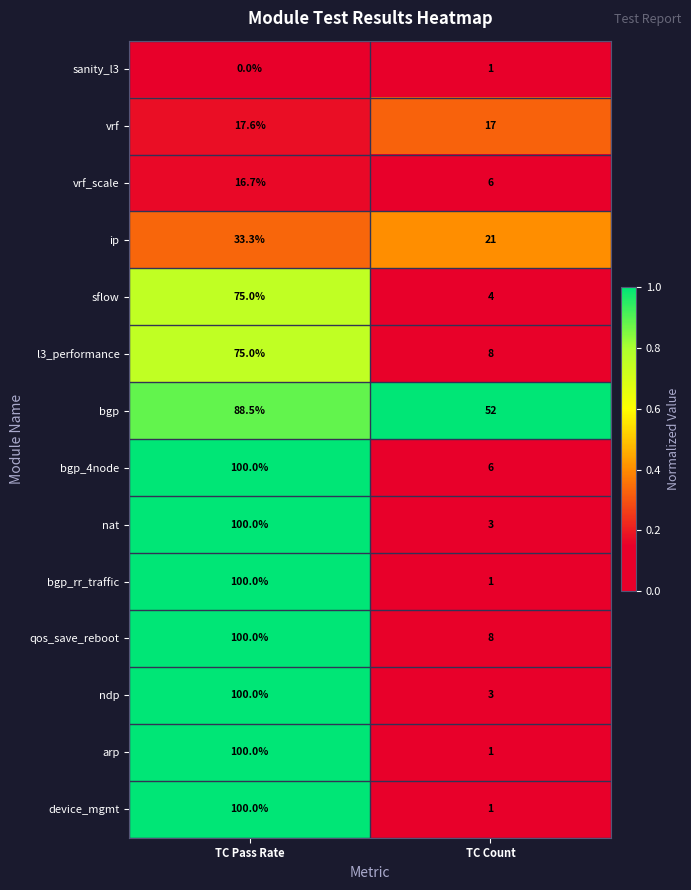

At how many categories does at least one series exceed 0?

2